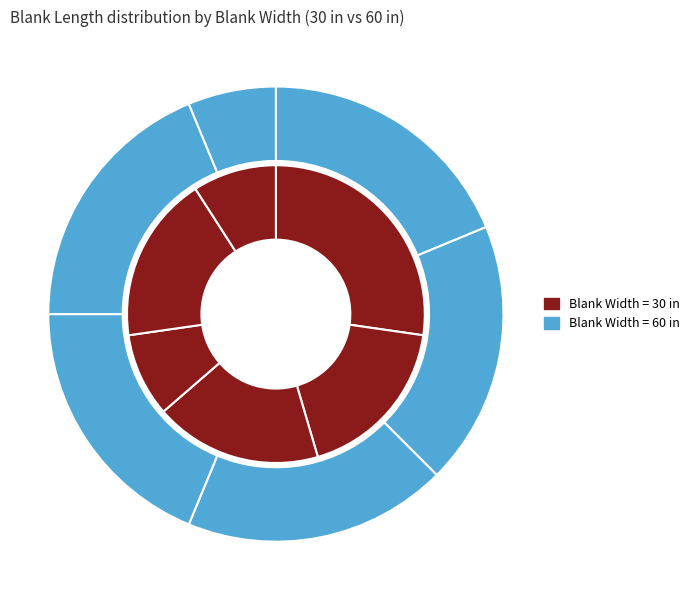

How much of the chart is everything except 22GA/30?

88.8%